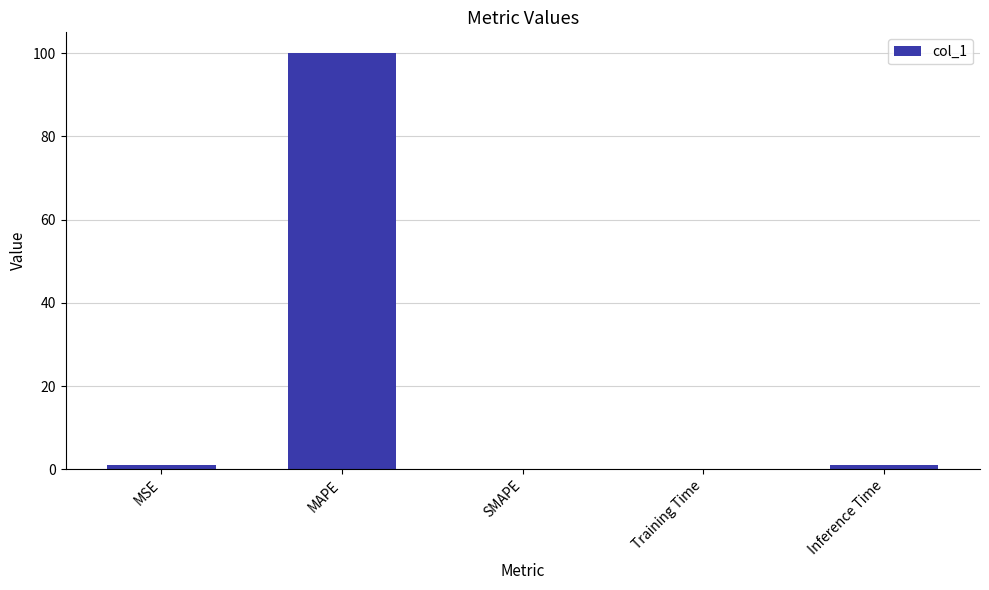

Are the bars horizontal?

No